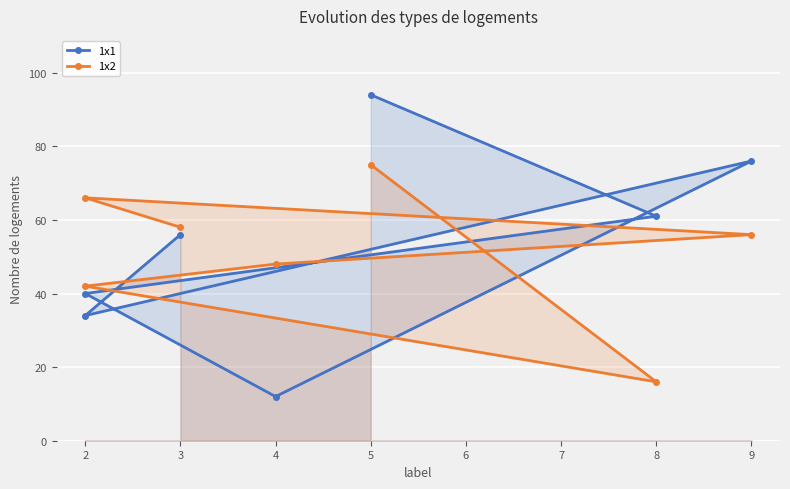

Does the chart display data point markers on the line(s)?

Yes